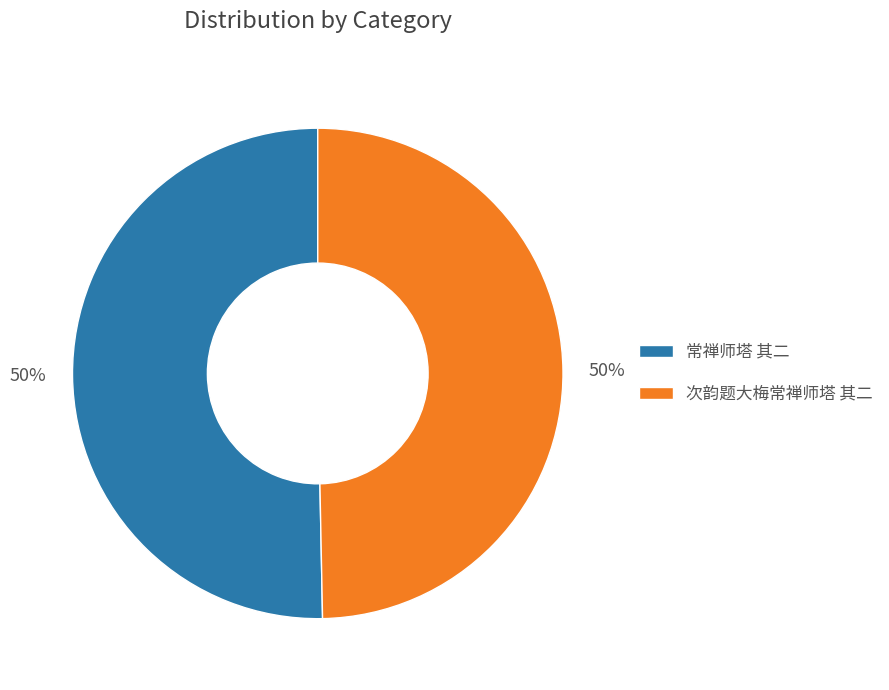

To the nearest percent, what percentage of the pie is 常禅师塔 其二?

50%